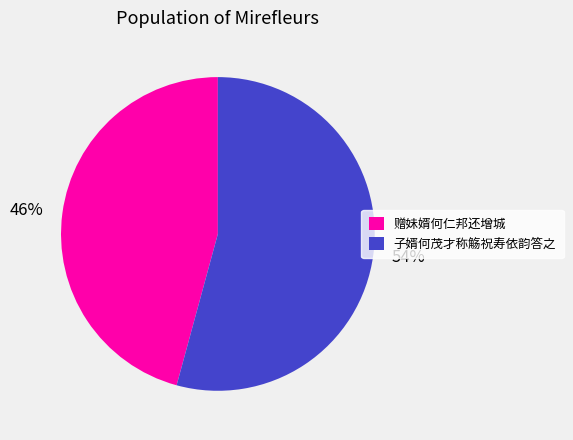

Between 子婿何茂才称觞祝寿依韵答之 and 赠妹婿何仁邦还增城, which is larger?

子婿何茂才称觞祝寿依韵答之